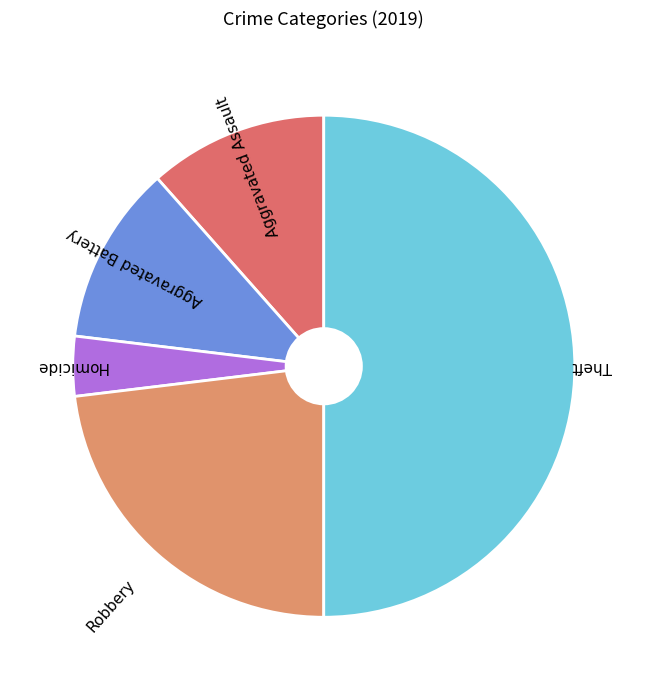

How many slices are in this pie chart?

5